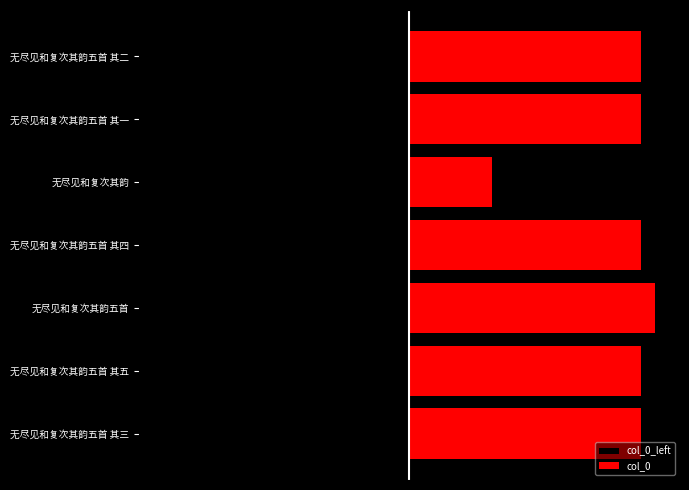

What is the maximum value for col_0?

1130226